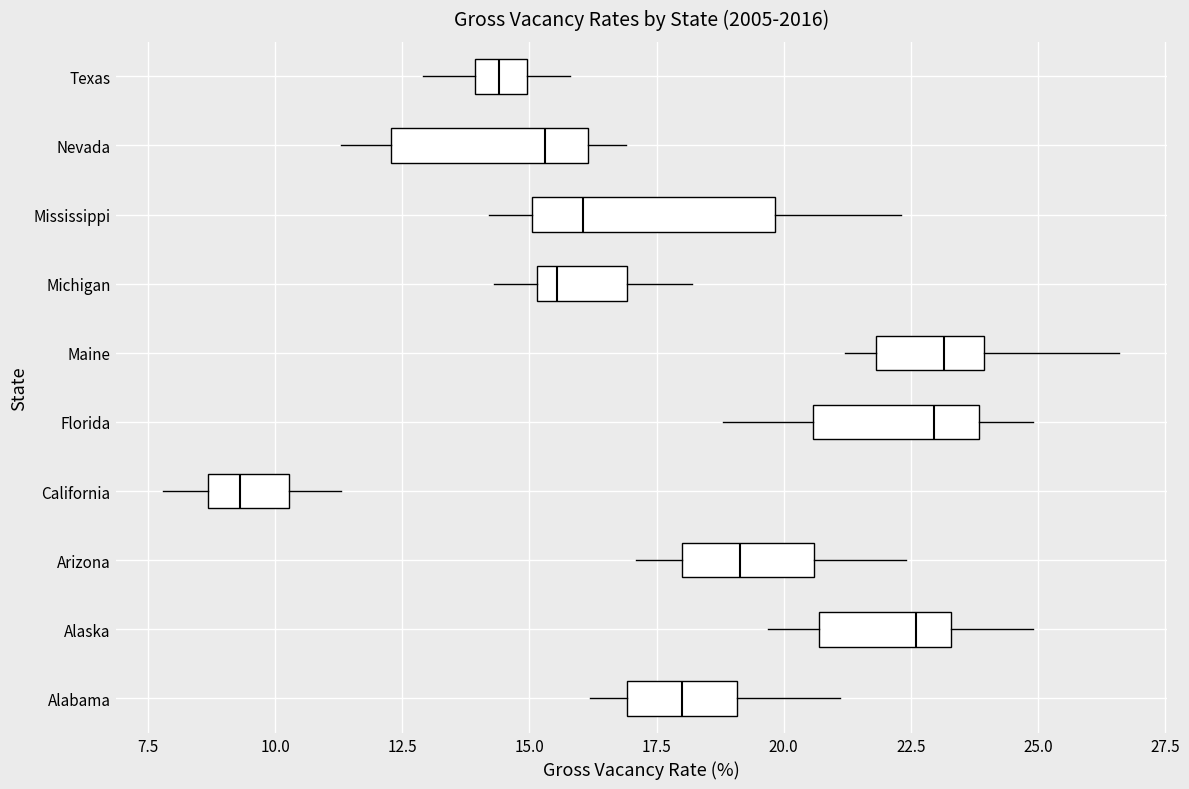

Reading bottom to top, read every box against the x-axis: the position of its median line, the range the box covers, and the ends of its whiskers. The values are not printed on the chart, so give them approximately, as read against the axis.

Alabama: median 18.0, box 17.0 to 19.0, whiskers 16.0 to 21.0
Alaska: median 22.5, box 20.5 to 23.5, whiskers 19.5 to 25.0
Arizona: median 19.0, box 18.0 to 20.5, whiskers 17.0 to 22.5
California: median 9.5, box 8.5 to 10.5, whiskers 8.0 to 11.5
Florida: median 23.0, box 20.5 to 24.0, whiskers 19.0 to 25.0
Maine: median 23.0, box 22.0 to 24.0, whiskers 21.0 to 26.5
Michigan: median 15.5, box 15.0 to 17.0, whiskers 14.5 to 18.0
Mississippi: median 16.0, box 15.0 to 20.0, whiskers 14.0 to 22.5
Nevada: median 15.5, box 12.5 to 16.0, whiskers 11.5 to 17.0
Texas: median 14.5, box 14.0 to 15.0, whiskers 13.0 to 16.0